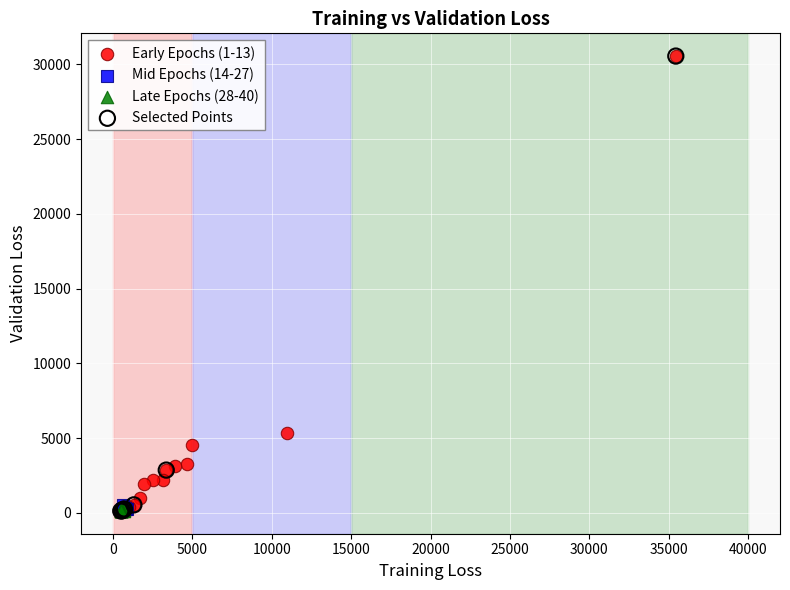

What are all the series names shown in the legend?

Early Epochs (1-13), Mid Epochs (14-27), Late Epochs (28-40), Selected Points